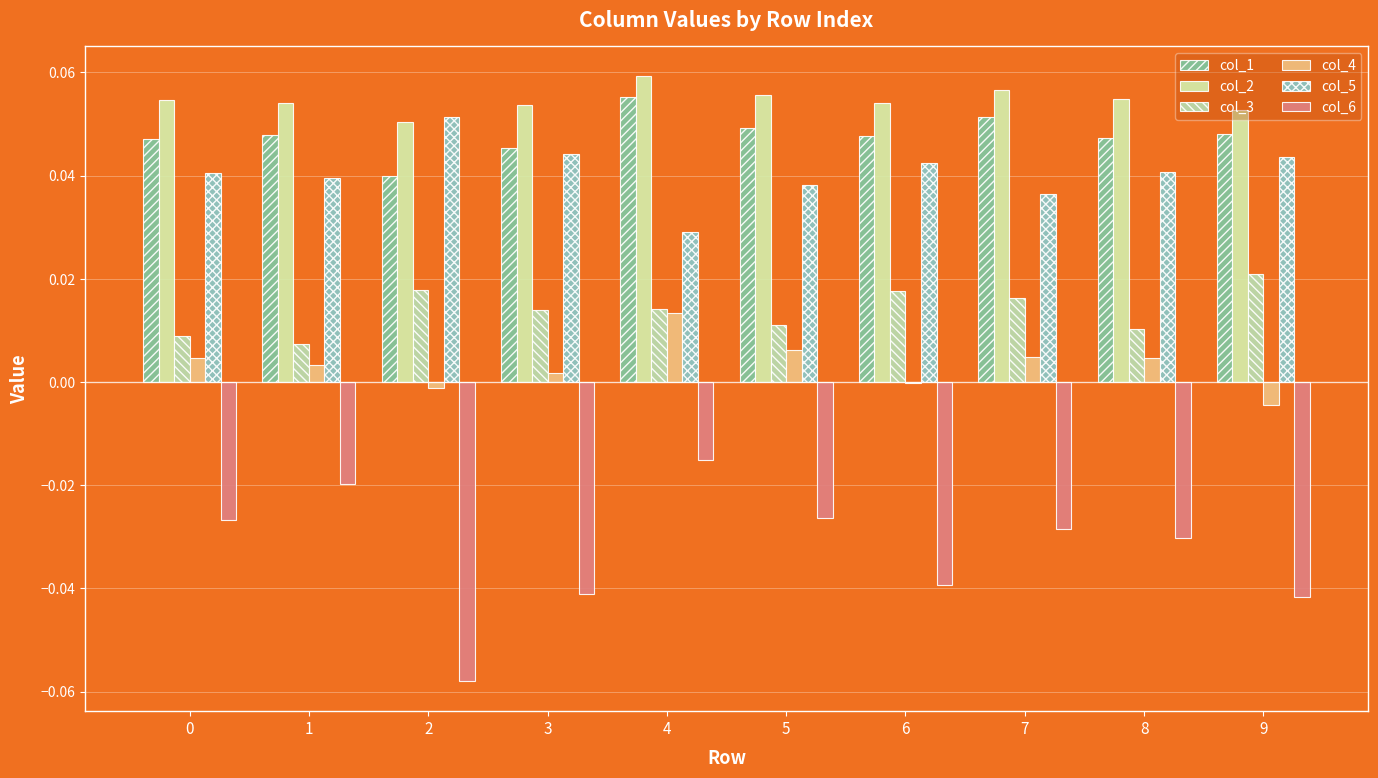

How many groups of bars are there?

10